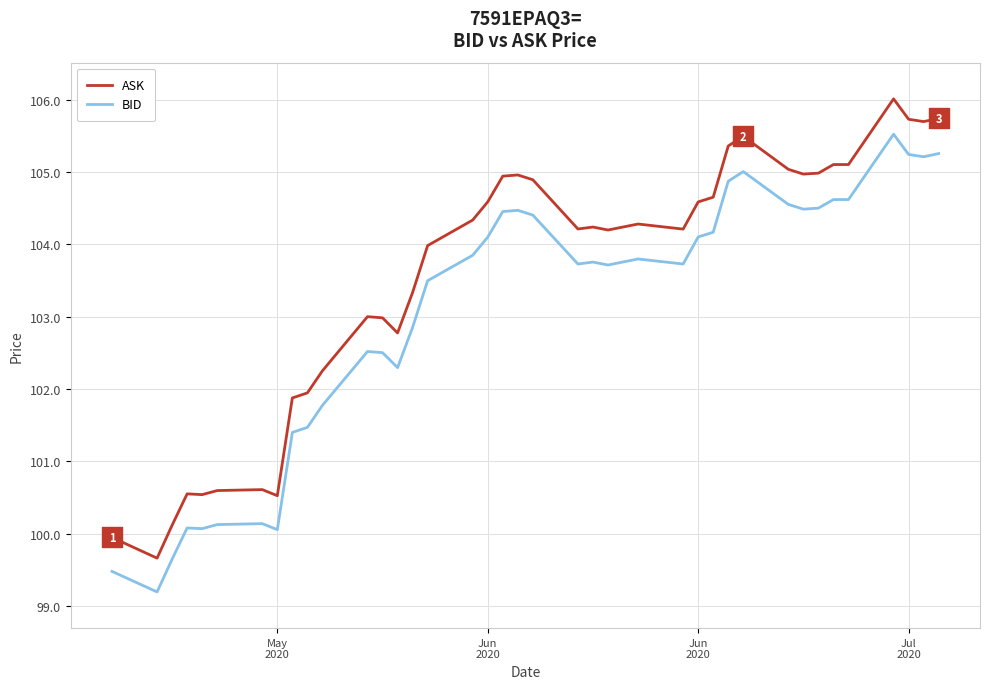

Which series has the largest total across all categories?

ASK